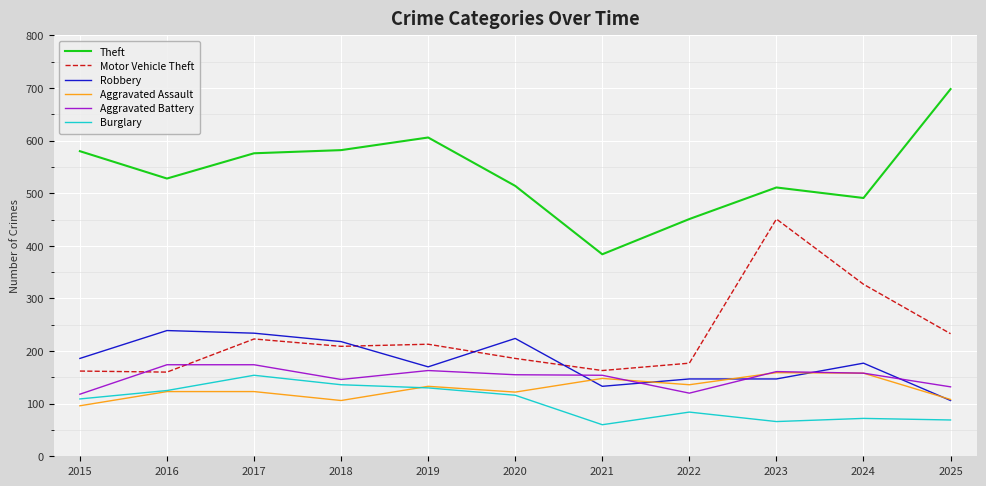

What is the total value across all series at 2024?

1383